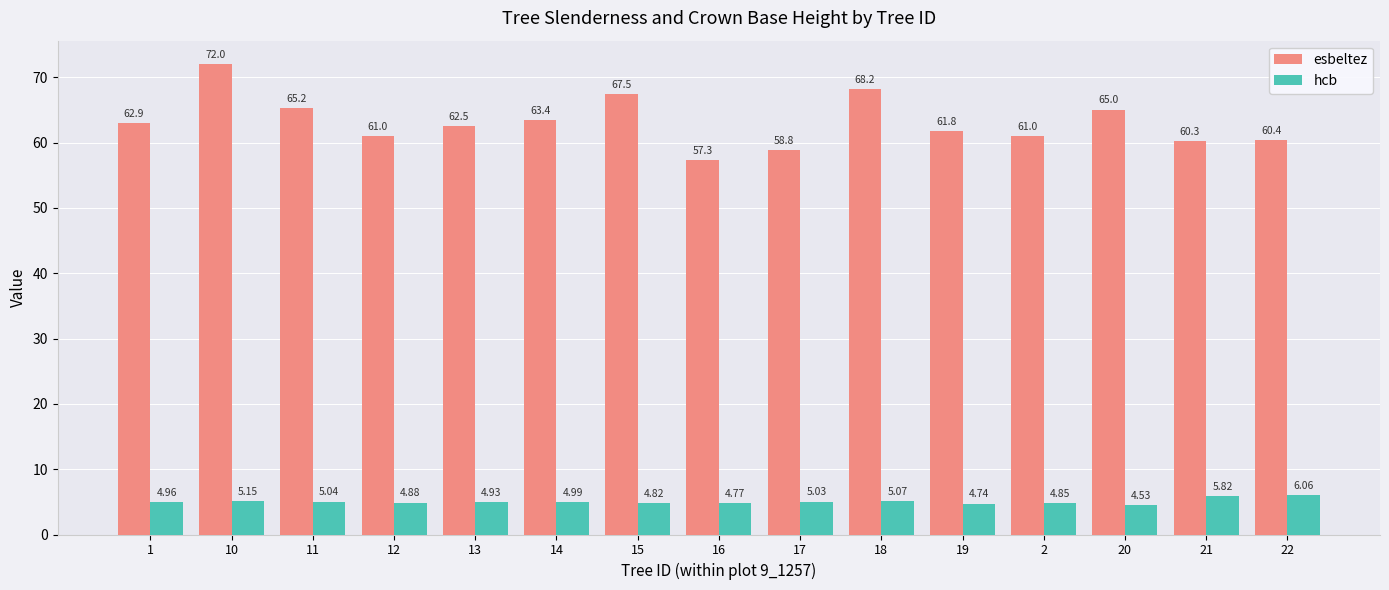

Is it true that esbeltez equals 111.9 at 20?

False